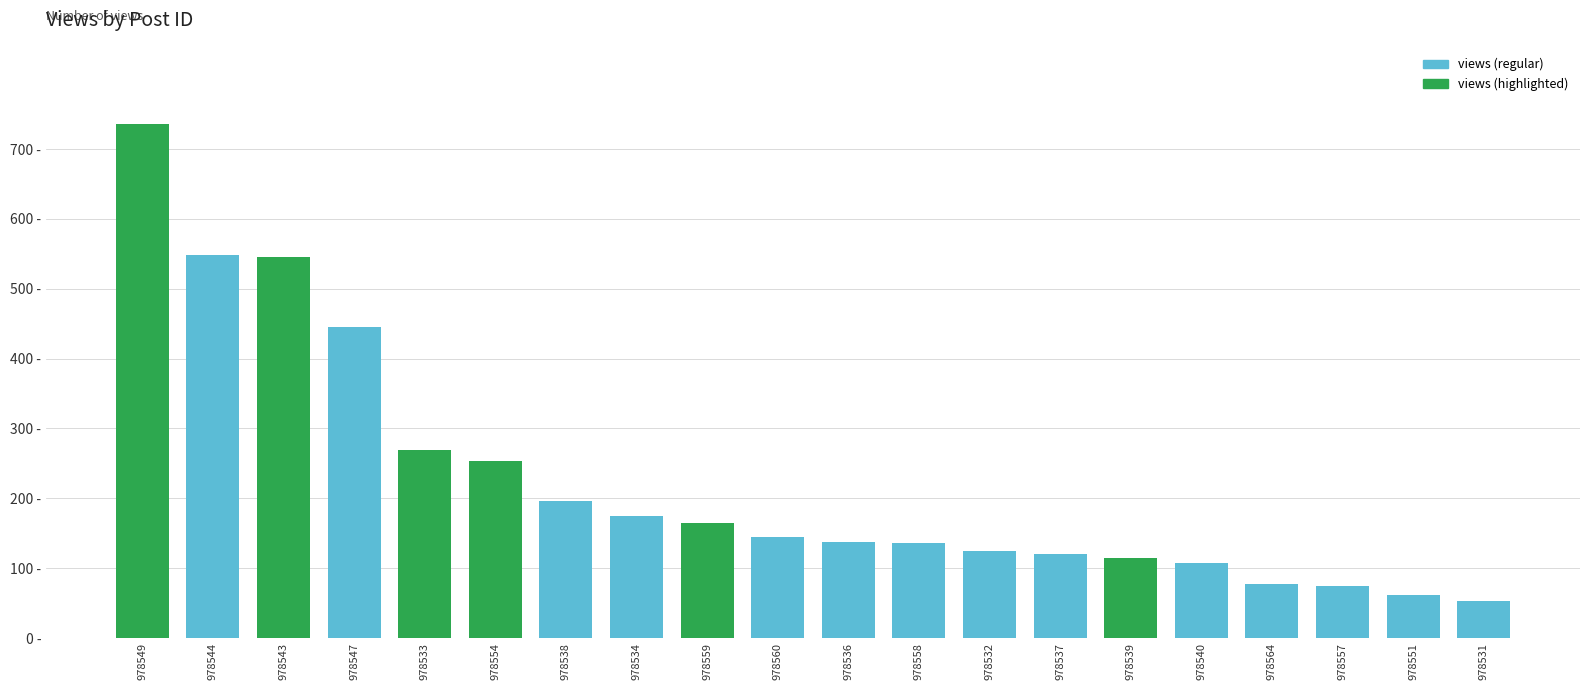

Are the bars horizontal?

No